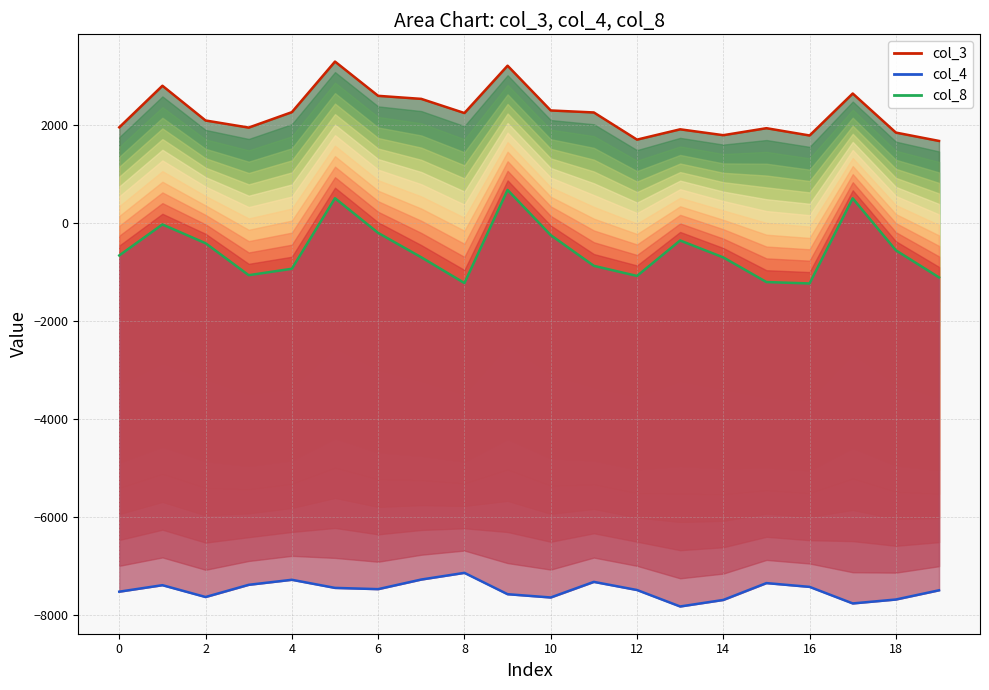

How many data points in col_8 are above -660?

9